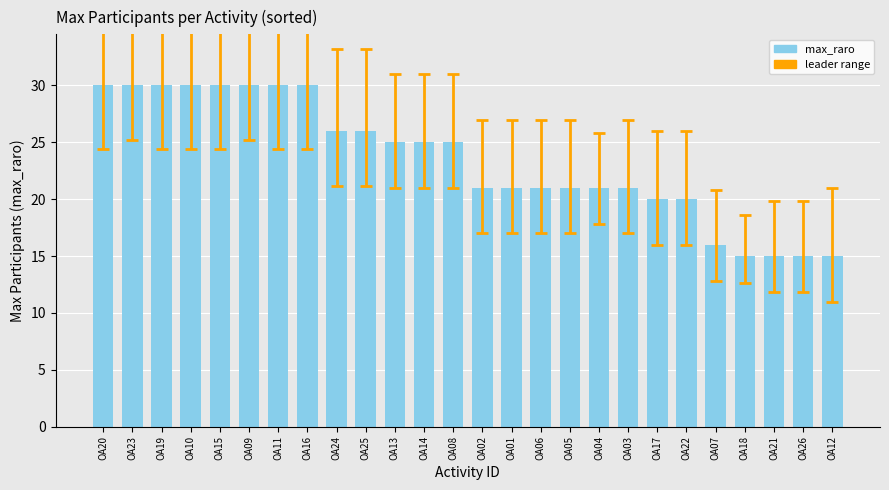

What is the label of the 14th bar from the left?

OA02